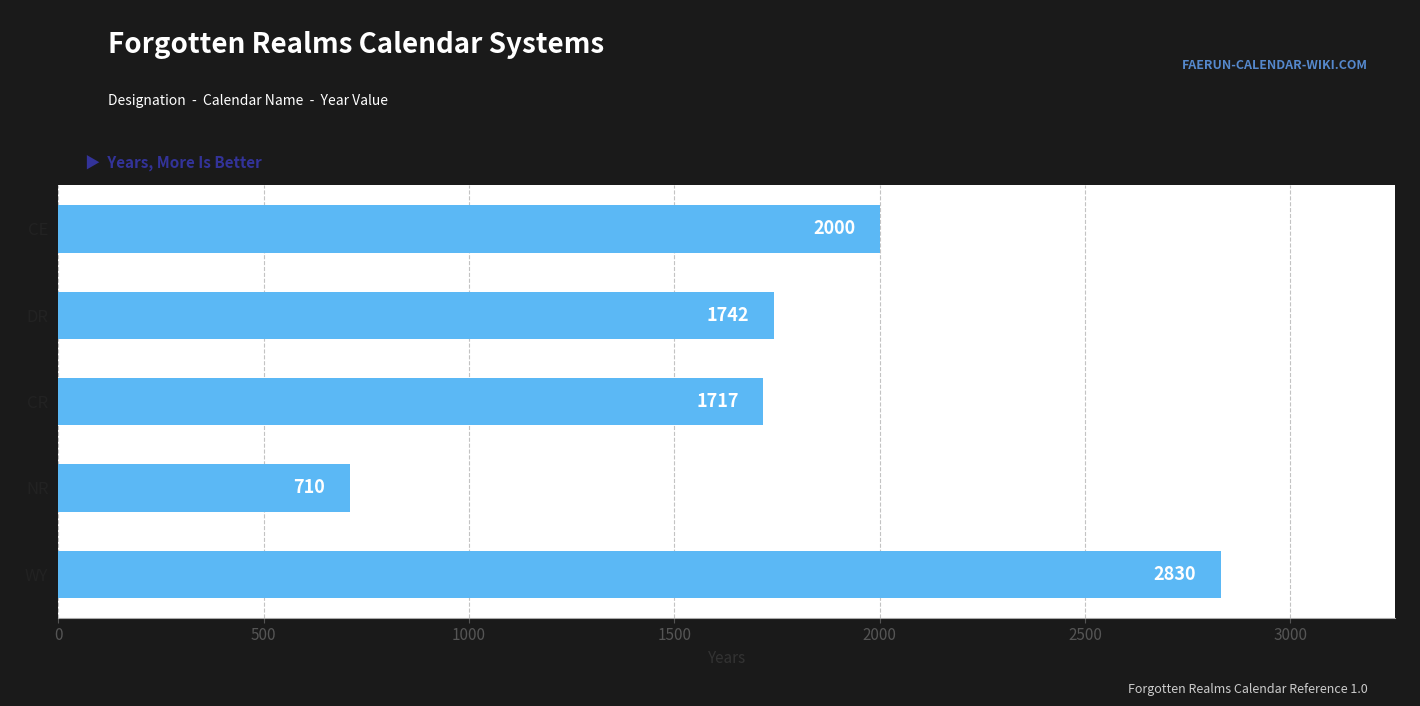

The chart shows a value of 2830 at WY. True or false?

True